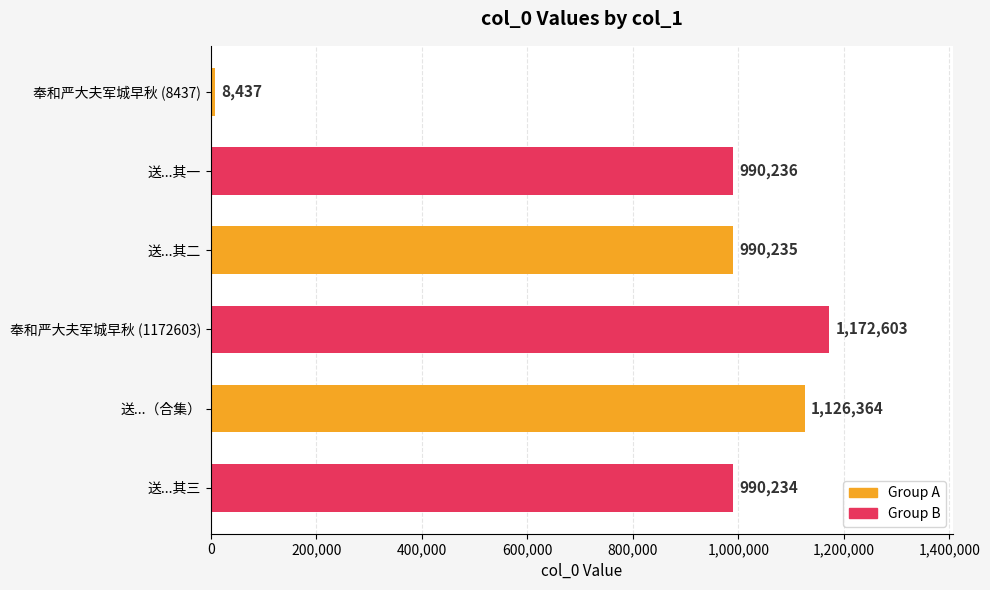

Is it true that the value at 送...（合集） is 1126364?

True